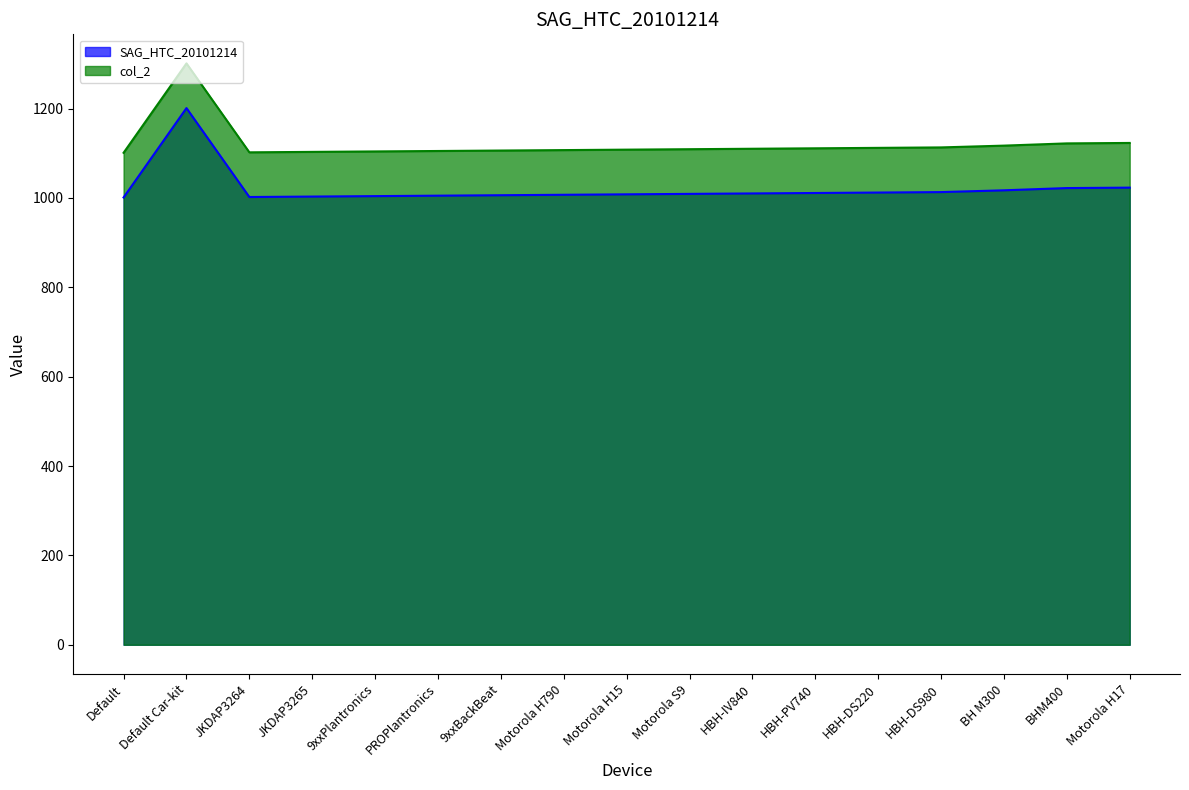

Between Motorola H790 and Motorola H15, which series saw the biggest shift?

SAG_HTC_20101214